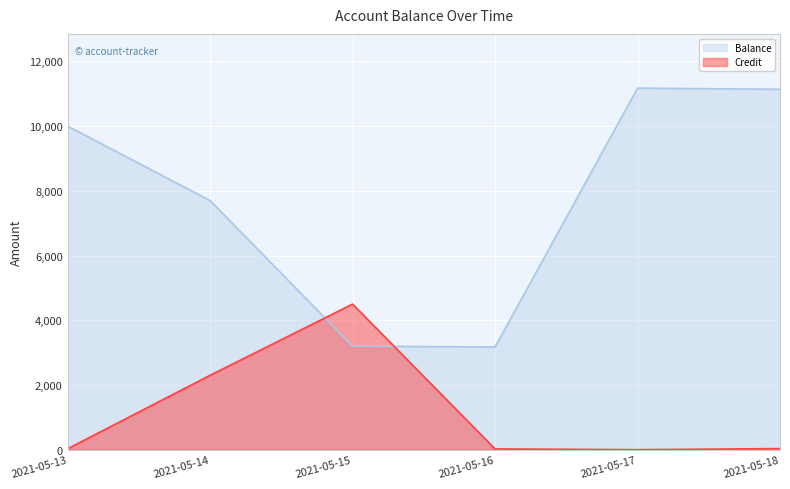

The Balance series shows 3695 at 2021-05-18. True or false?

False